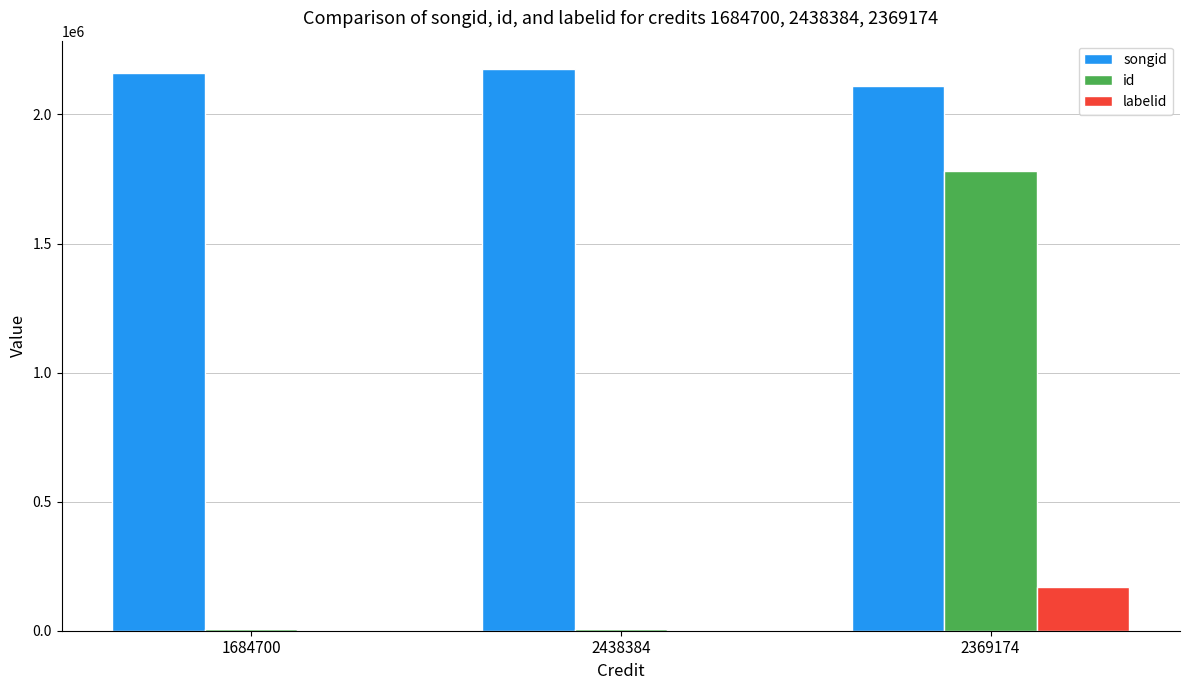

The songid series shows 3191917 at 2369174. True or false?

False